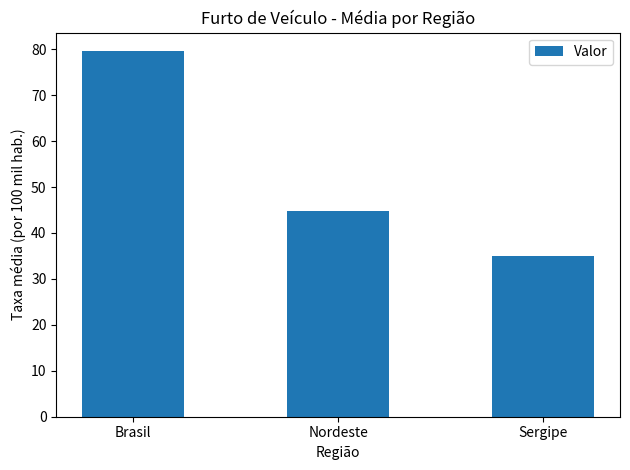

Which label corresponds to the smallest value in the chart?

Sergipe